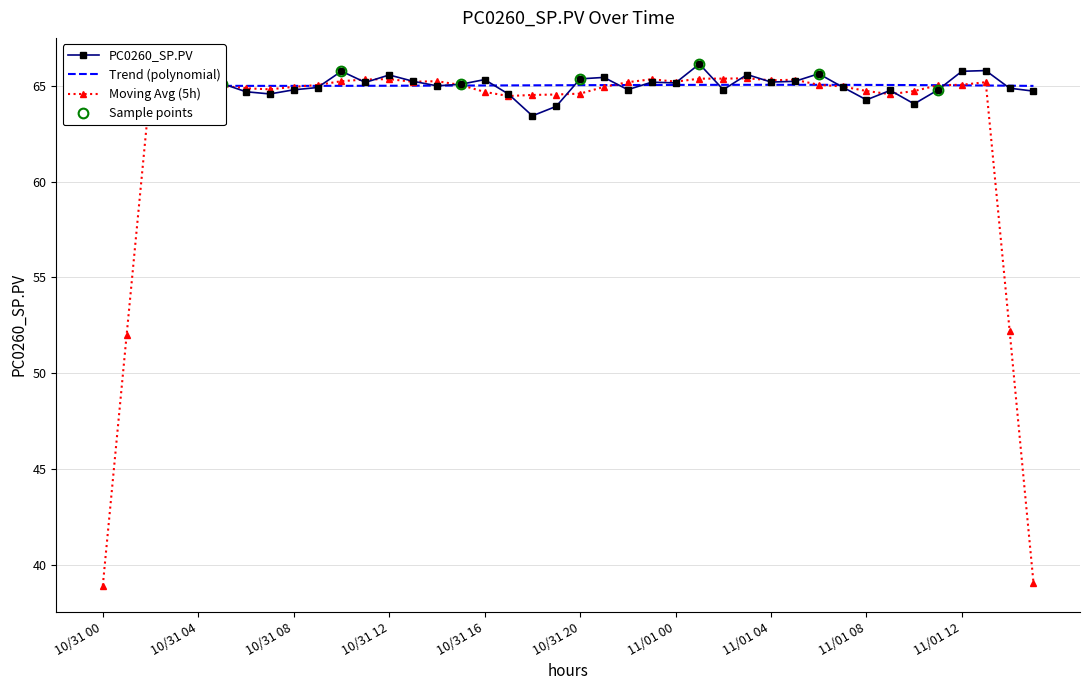

What position from the right is 11/01 03?

13